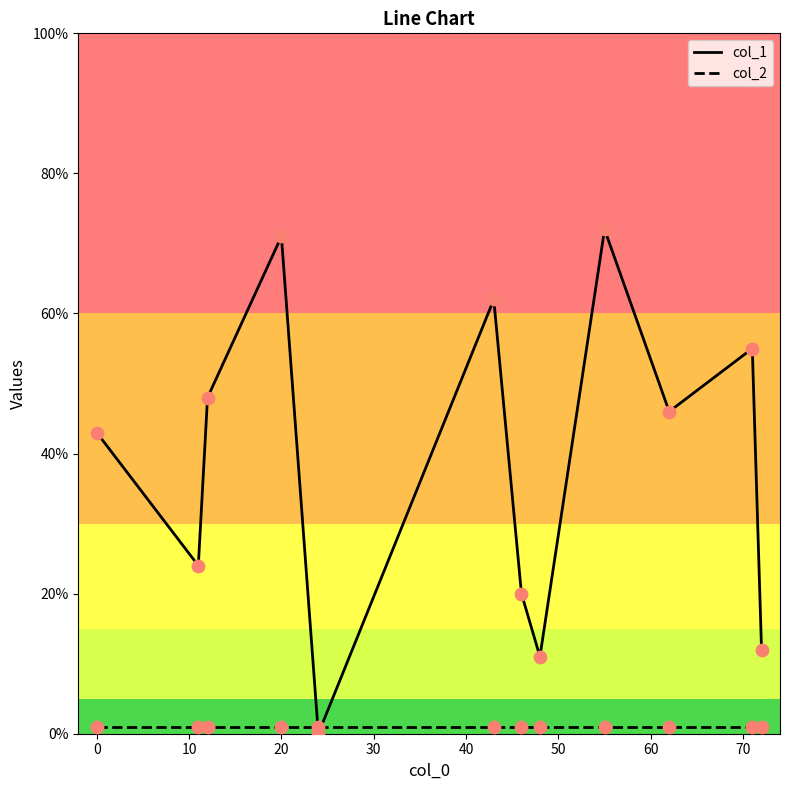

Which series ends up on top after the final intersection of col_1 and col_2?

col_1